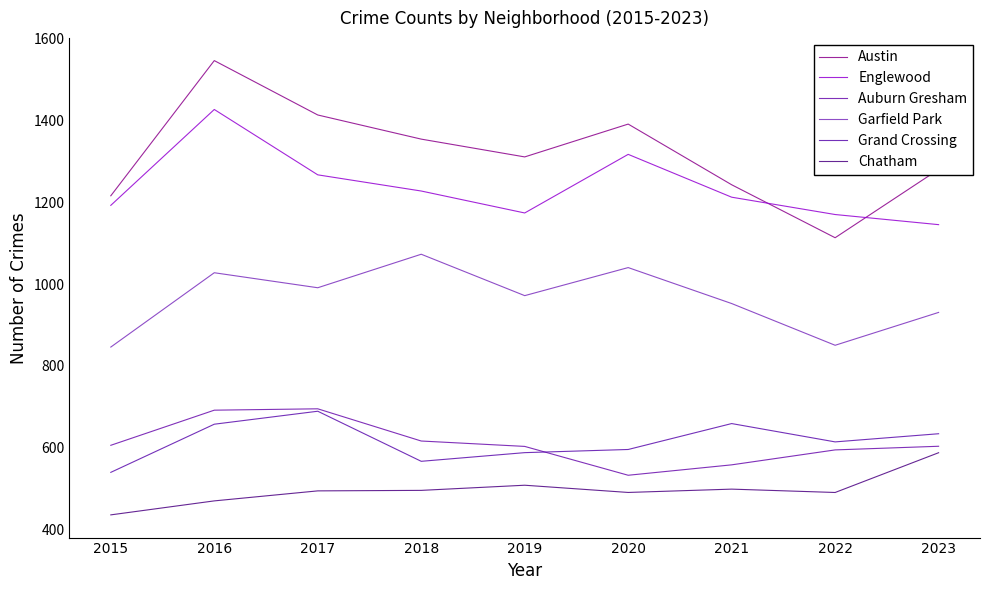

Does the chart have visible grid lines?

No